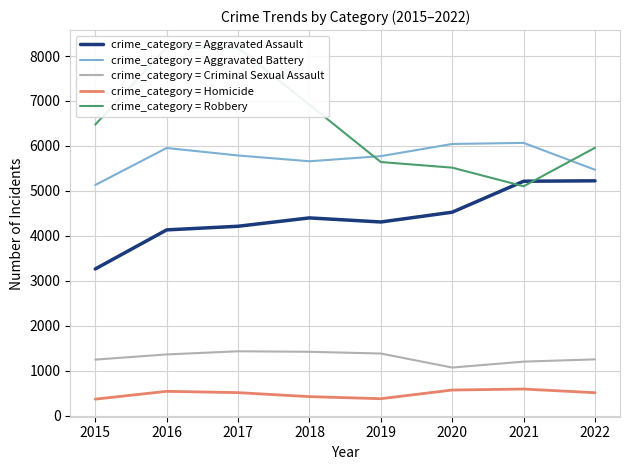

What is the difference between the second highest and minimum values in the crime_category = Robbery series?

3078